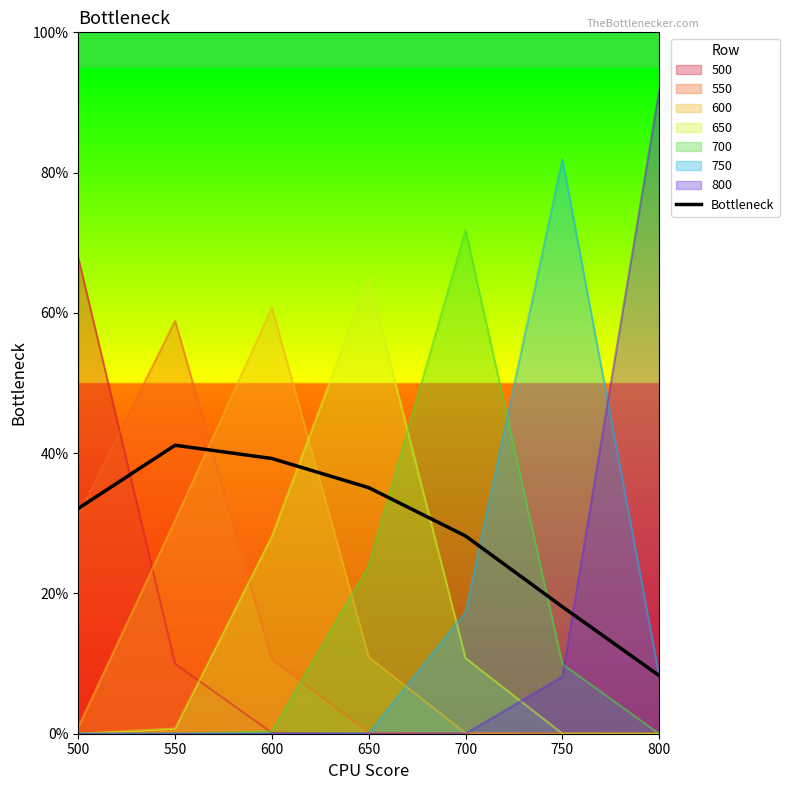

What is the value of the 4th point from the left?

0.4